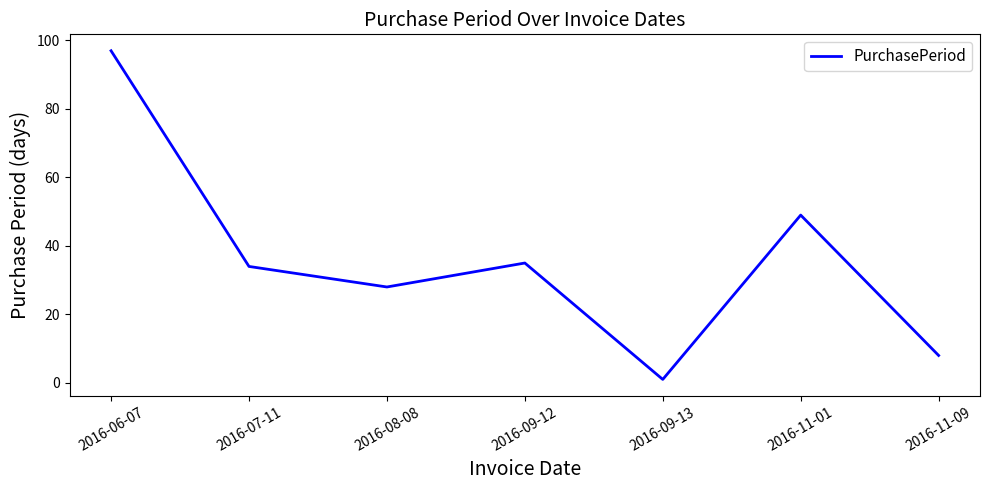

At which label is the value closest to 49?

2016-11-01